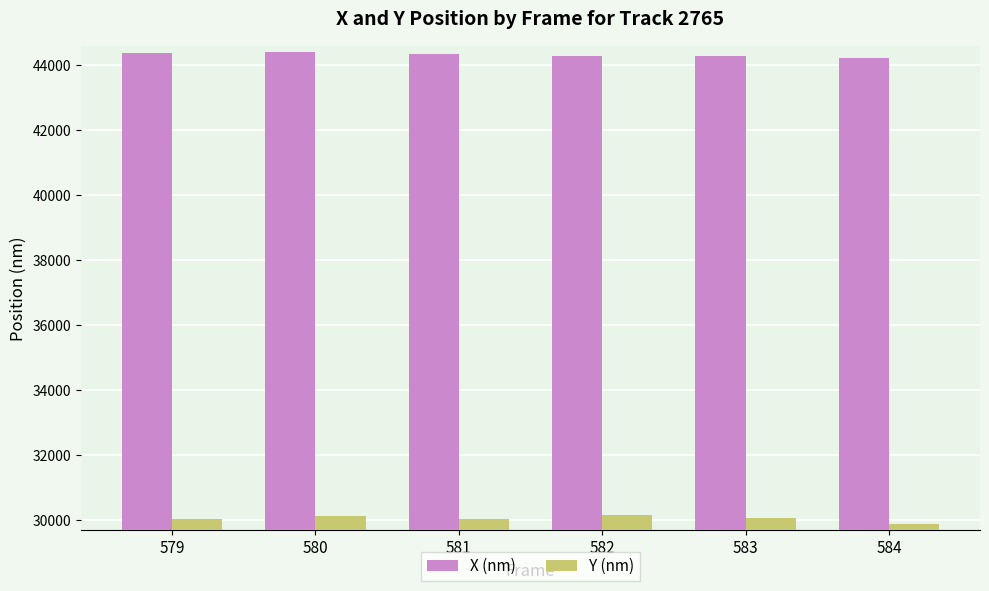

Rank the series at 584 from lowest to highest value.

Y (nm), X (nm)